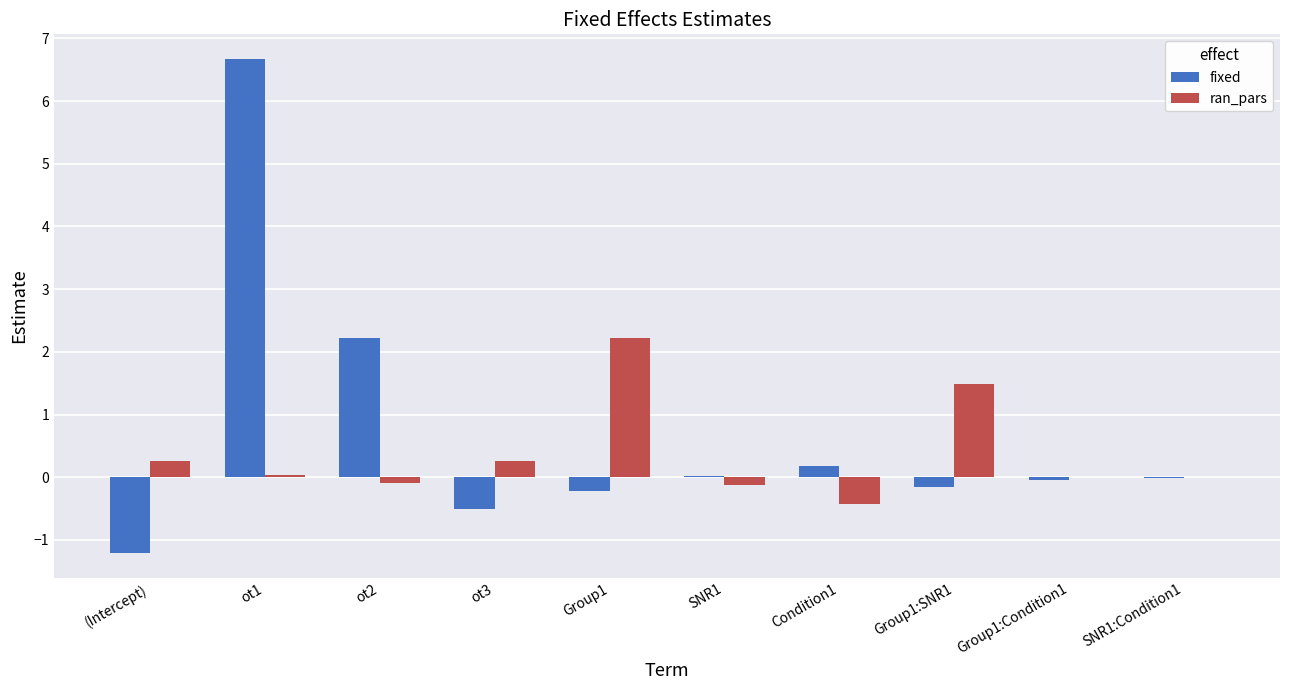

True or false: fixed has a value of -1.2 at (Intercept).

True